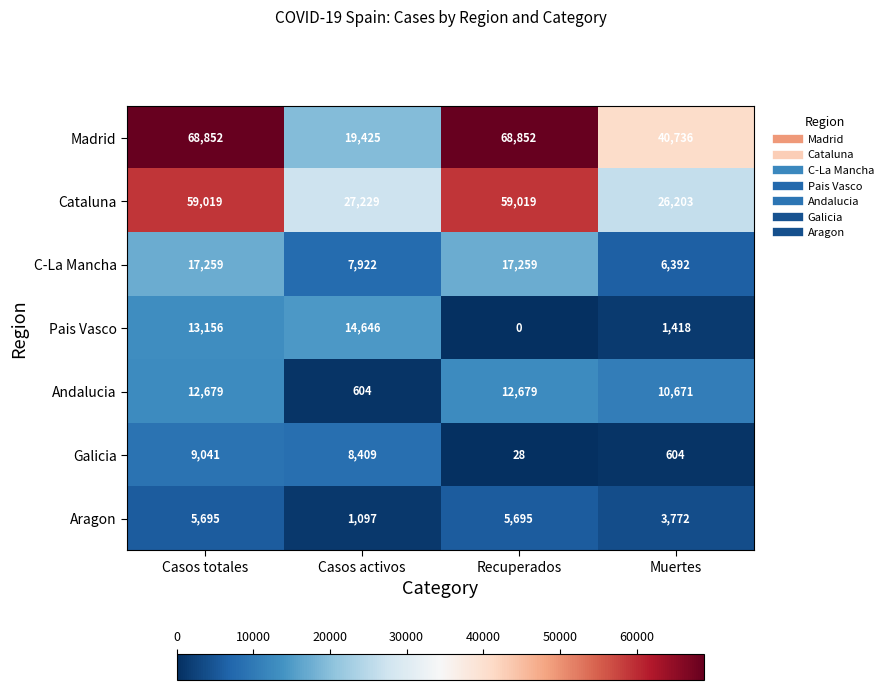

What is the difference between the second highest and minimum values in the C-La Mancha series?

10867